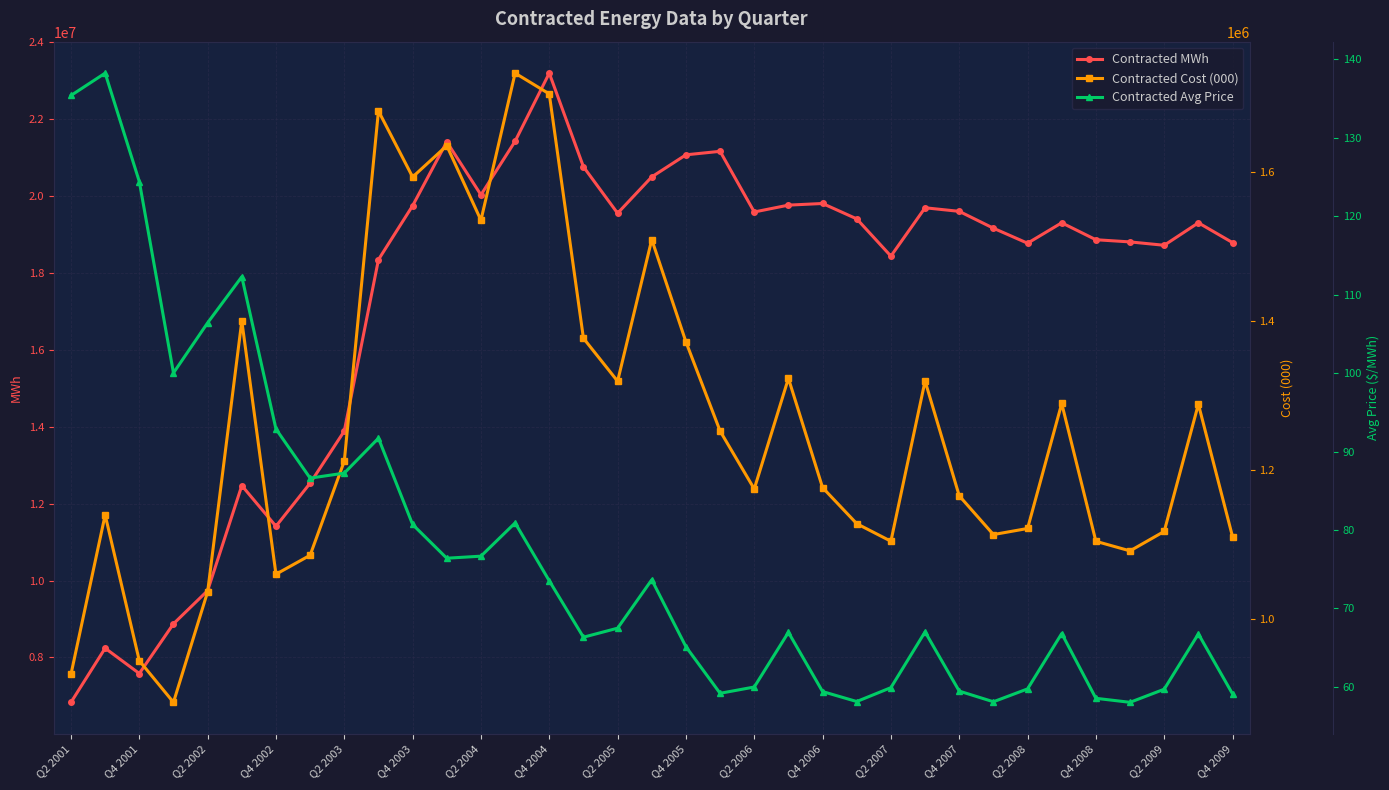

What is the minimum value for Contracted MWh?

6835030